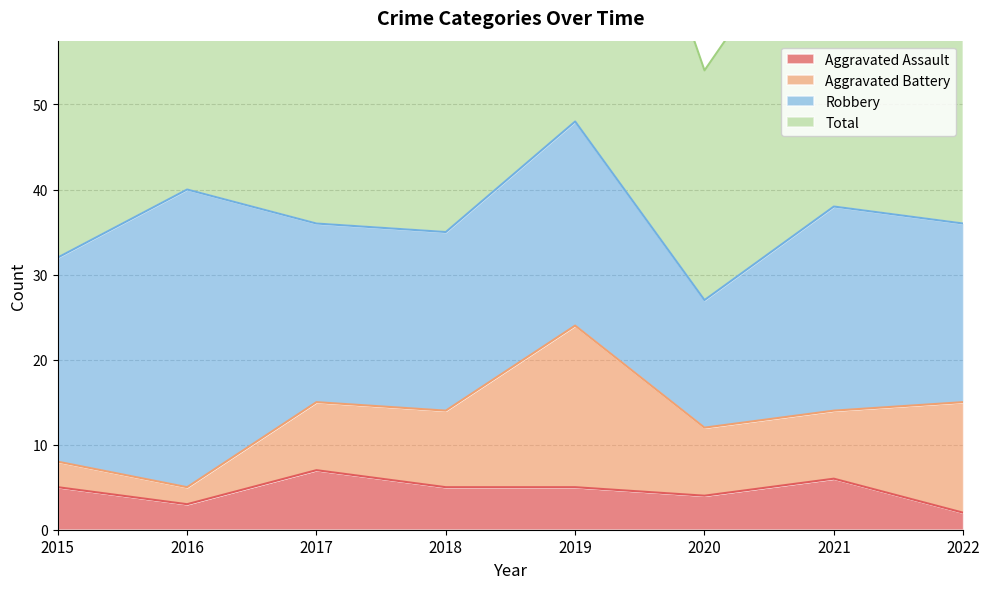

Is it true that Aggravated Assault equals 9 at 2019?

False